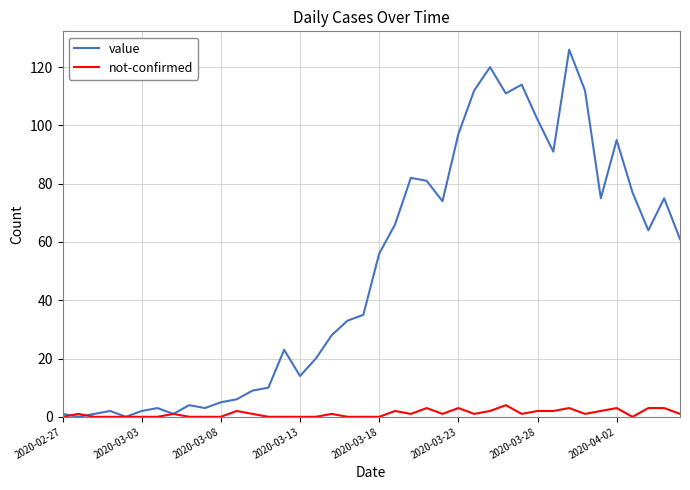

What is the greatest value displayed?

126